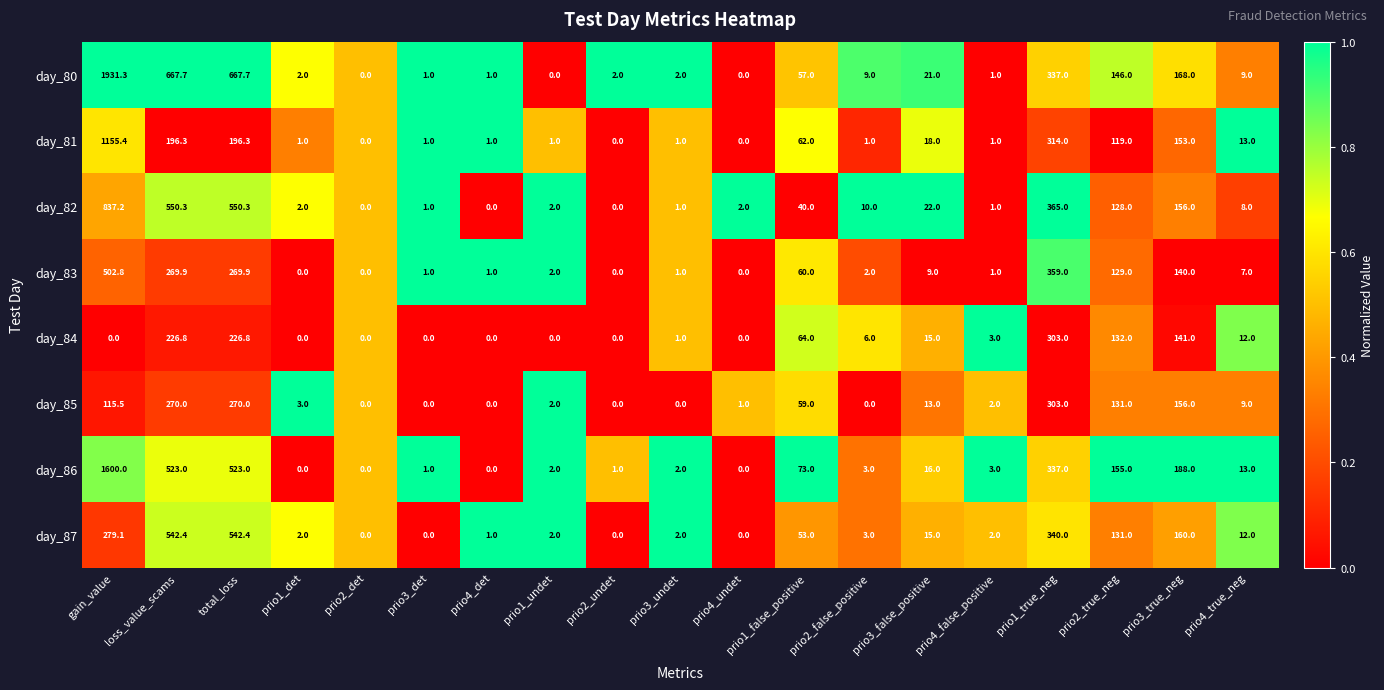

What is the difference between the maximum and minimum values in the day_80 series?

1931.3